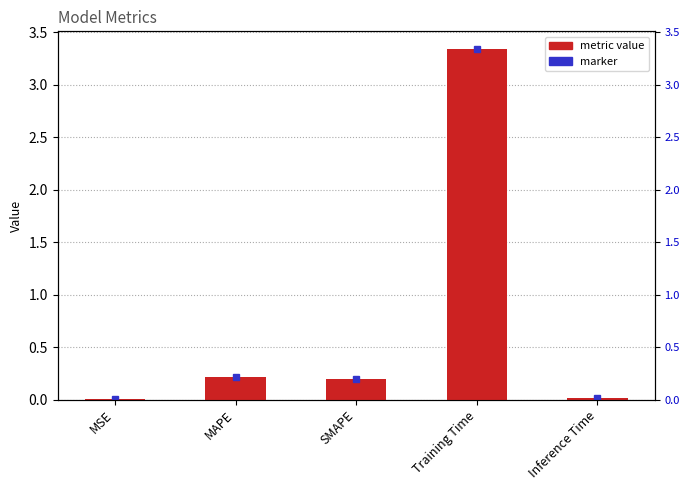

Are the bars grouped side by side (vs. stacked)?

No